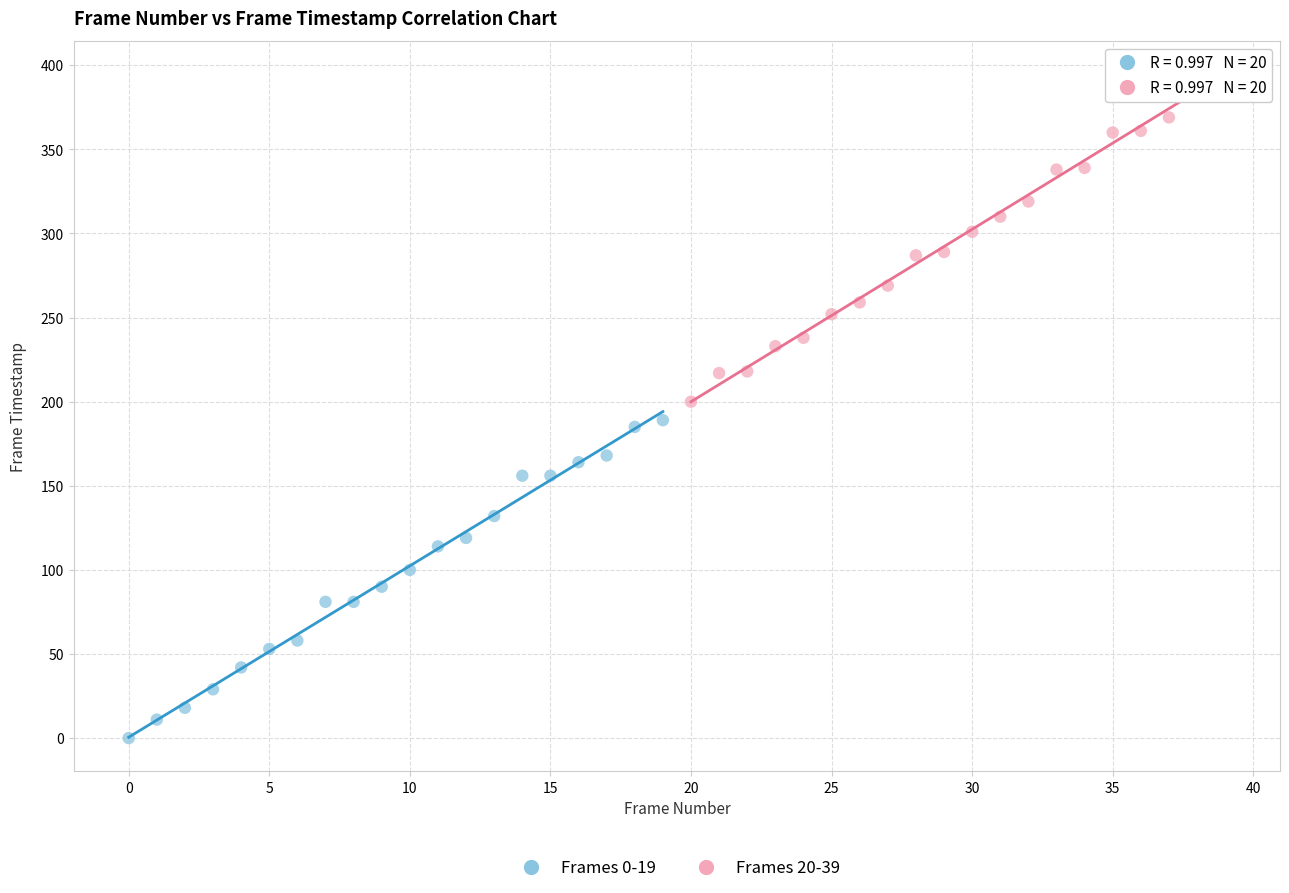

Which series reaches the minimum Y coordinate?

Frames 0-19